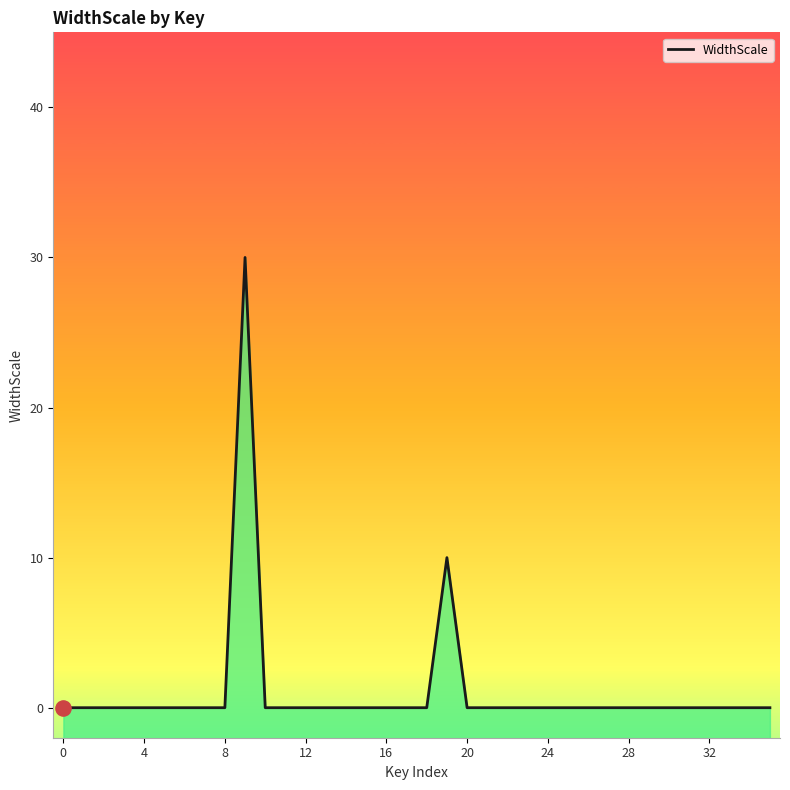

Which has a higher value, 14 or 20?

14